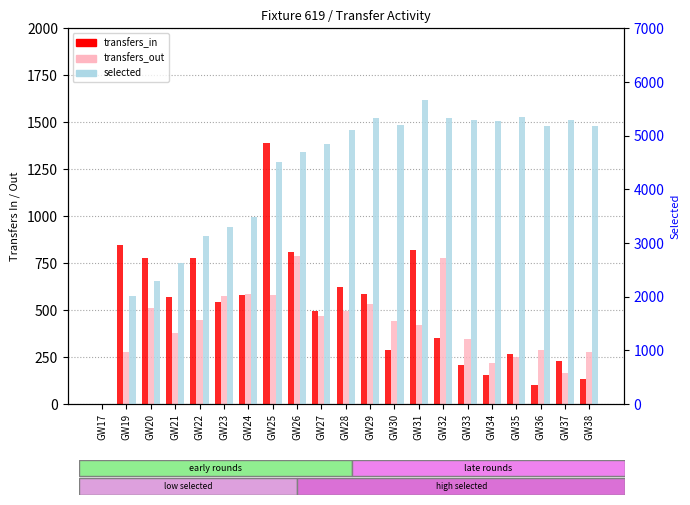

What is the value of the selected bar at the 21st from the left?

5175